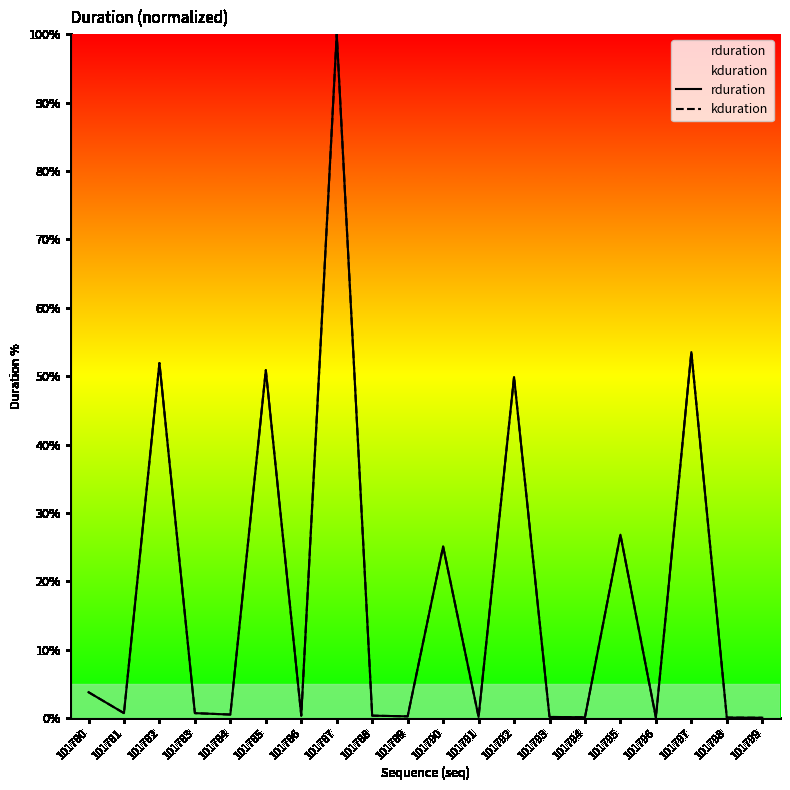

Rank the series by their maximum value, from lowest to highest.

rduration, kduration